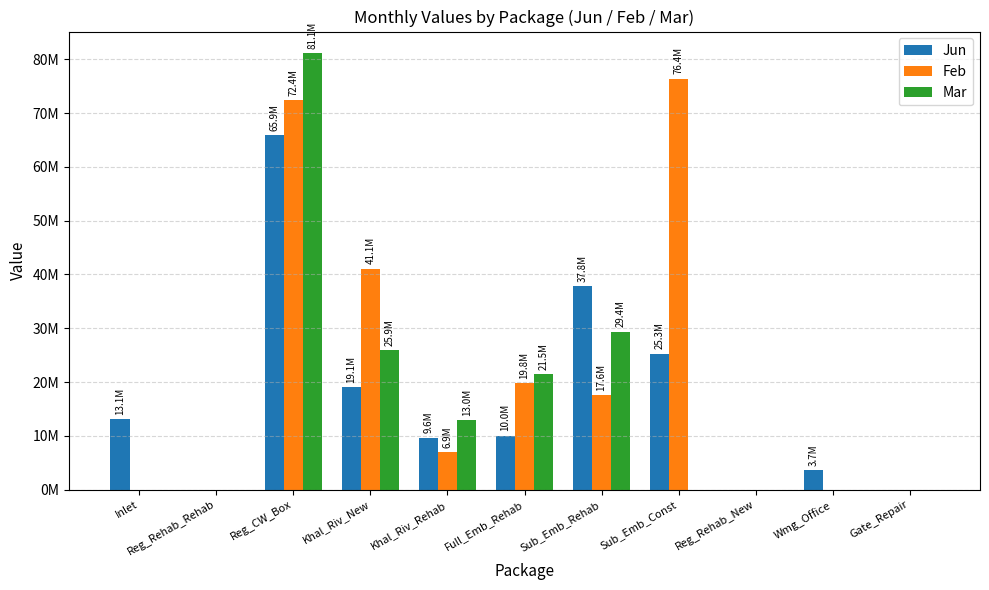

What position from the right is Reg_Rehab_New?

3